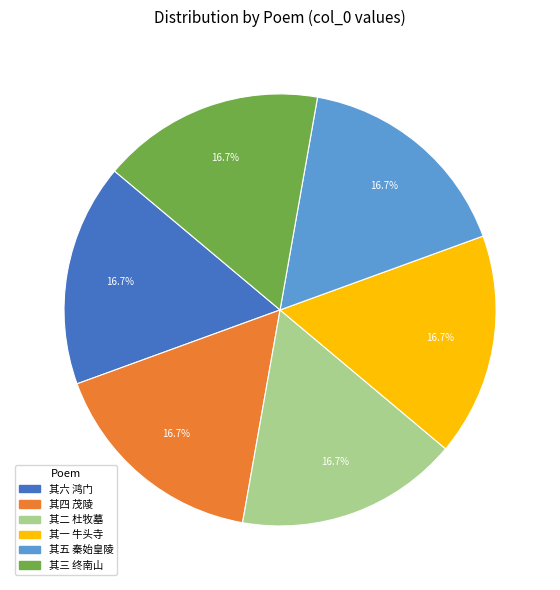

Do 其六 鸿门 and 其一 牛头寺 together represent more than half of the pie?

No